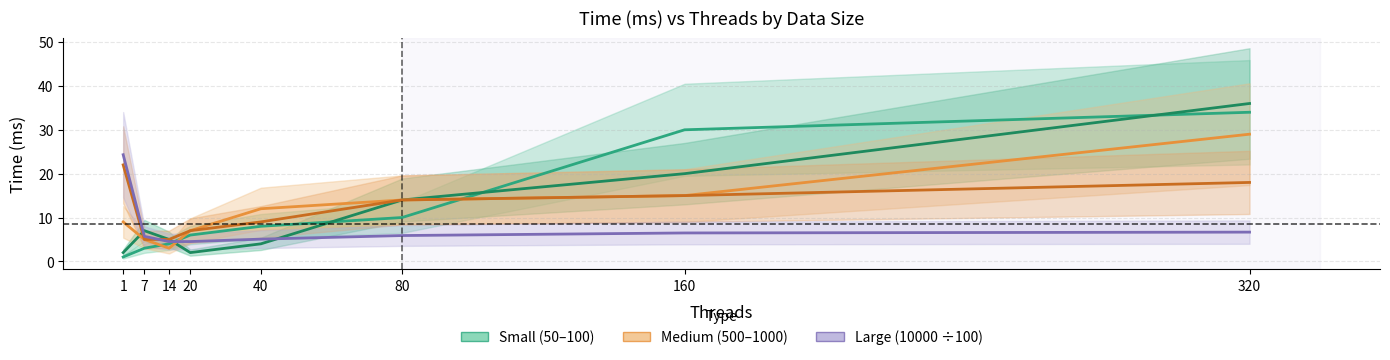

Where does the Data Size 10000 (÷100) series first go above 5?

1